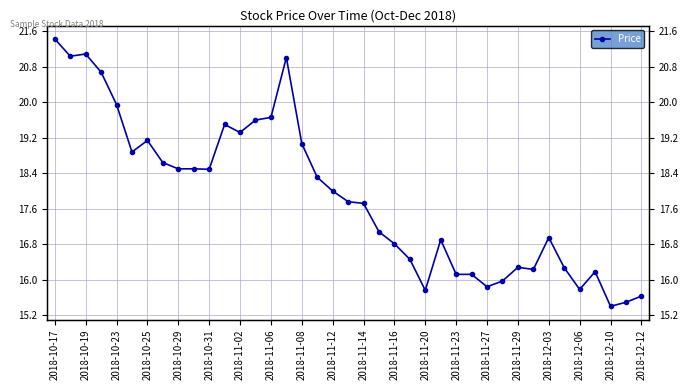

What is the value of the 6th point from the left?

18.9